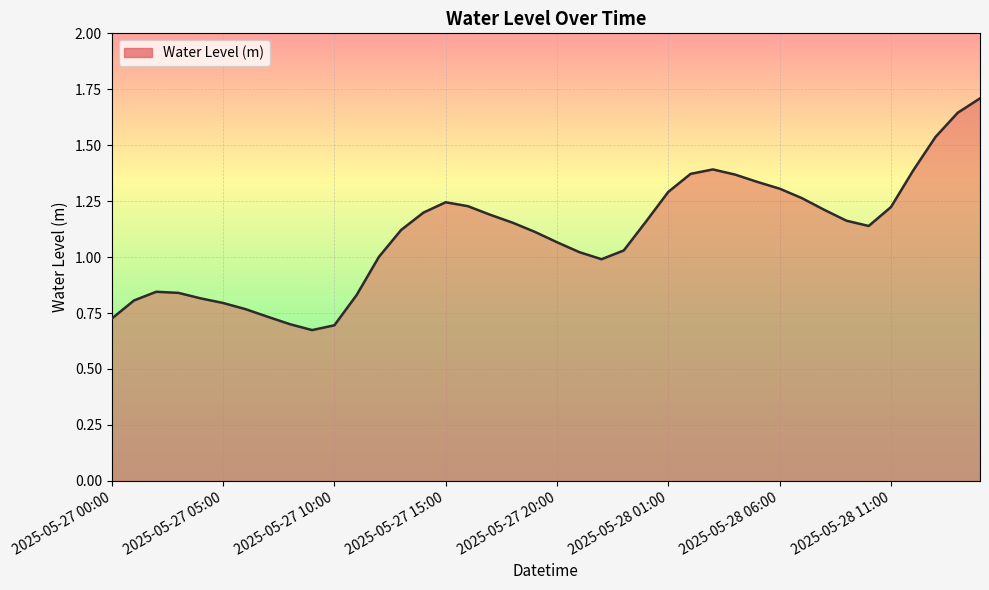

What is the maximum value shown in the chart?

1.7